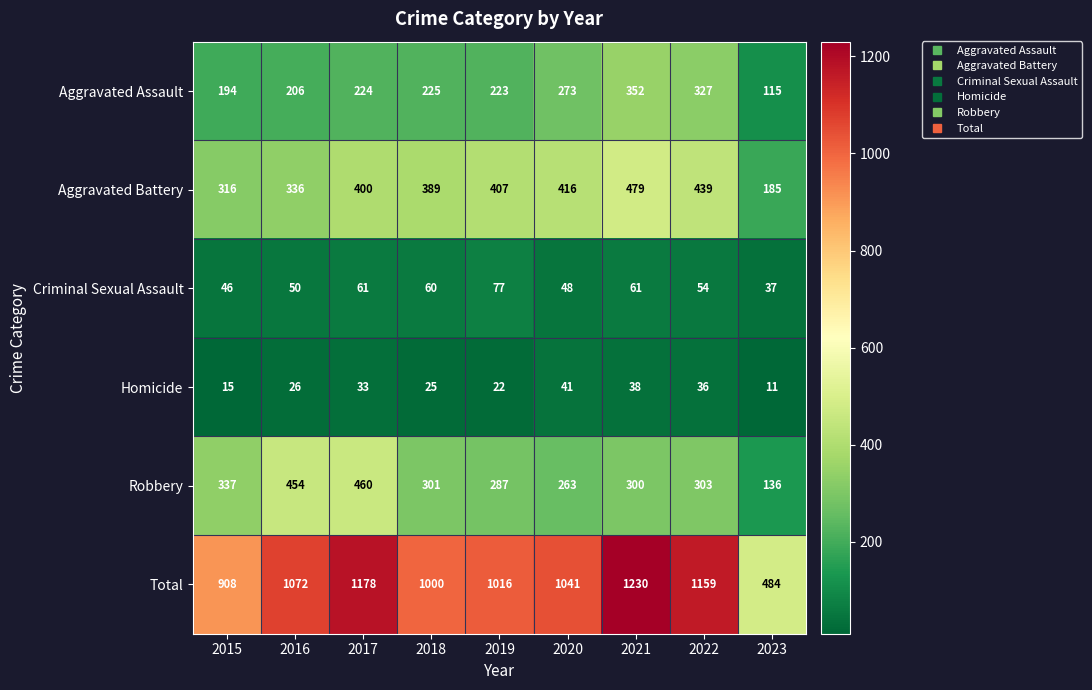

Read the Aggravated Battery value at 2015, to the nearest 5.

315